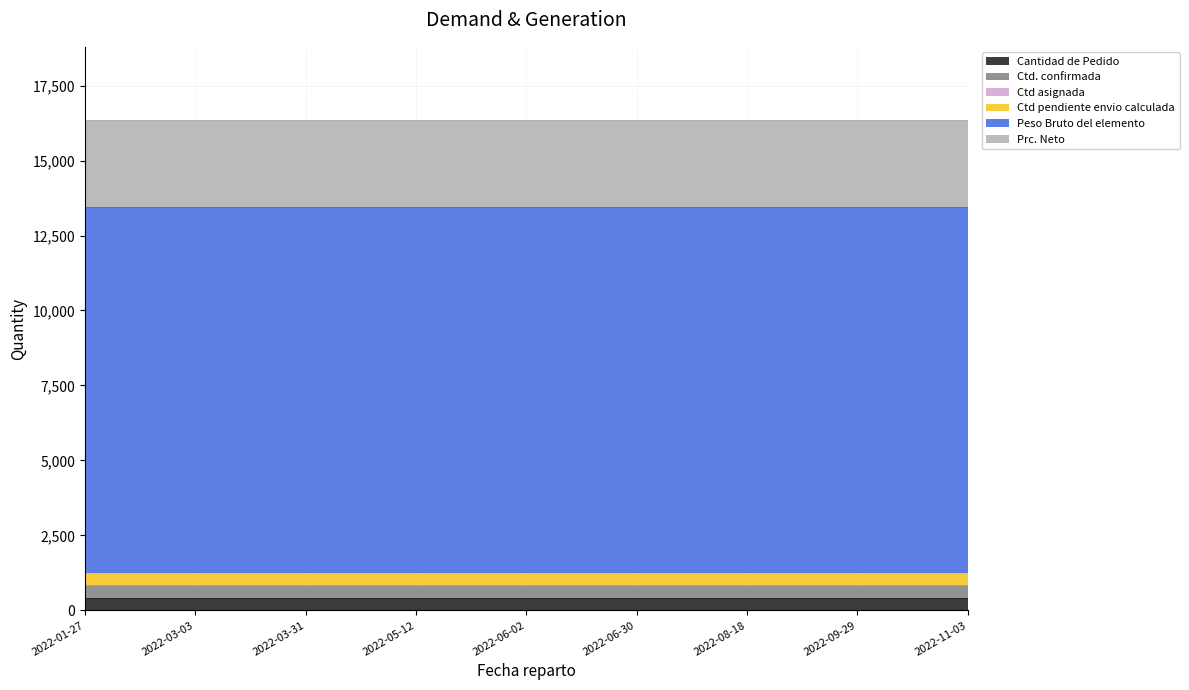

Reading left to right, transcribe all the data shown in this chart.

Cantidad de Pedido: 2022-01-27=414.0	2022-03-03=414.0	2022-03-31=414.0	2022-05-12=414.0	2022-06-02=414.0	2022-06-30=414.0	2022-08-18=414.0	2022-09-29=414.0	2022-11-03=414.0
Ctd. confirmada: 2022-01-27=414.0	2022-03-03=414.0	2022-03-31=414.0	2022-05-12=414.0	2022-06-02=414.0	2022-06-30=414.0	2022-08-18=414.0	2022-09-29=414.0	2022-11-03=414.0
Ctd asignada: 2022-01-27=0.0	2022-03-03=0.0	2022-03-31=0.0	2022-05-12=0.0	2022-06-02=0.0	2022-06-30=0.0	2022-08-18=0.0	2022-09-29=0.0	2022-11-03=0.0
Ctd pendiente envio calculada: 2022-01-27=414.0	2022-03-03=414.0	2022-03-31=414.0	2022-05-12=414.0	2022-06-02=414.0	2022-06-30=414.0	2022-08-18=414.0	2022-09-29=414.0	2022-11-03=414.0
Peso Bruto del elemento: 2022-01-27=12211.3	2022-03-03=12211.3	2022-03-31=12211.3	2022-05-12=12211.3	2022-06-02=12211.3	2022-06-30=12211.3	2022-08-18=12211.3	2022-09-29=12211.3	2022-11-03=12211.3
Prc. Neto: 2022-01-27=2888.0	2022-03-03=2888.0	2022-03-31=2888.0	2022-05-12=2888.0	2022-06-02=2888.0	2022-06-30=2888.0	2022-08-18=2888.0	2022-09-29=2888.0	2022-11-03=2888.0